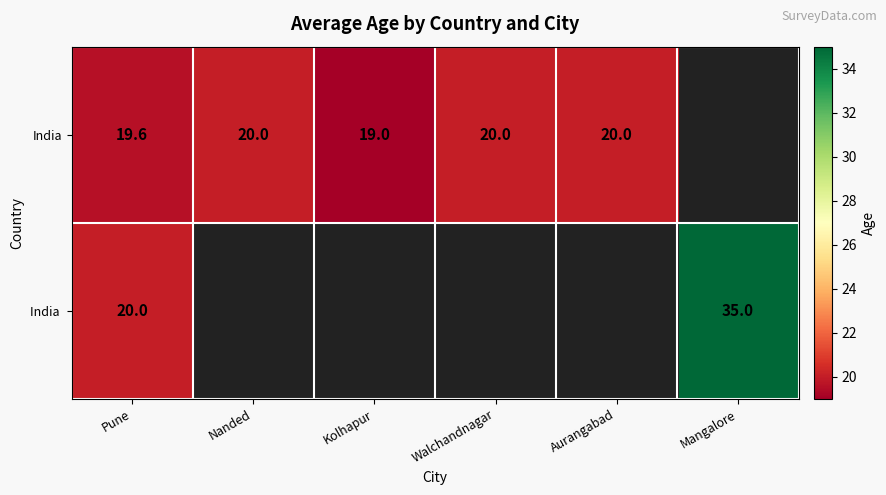

What is the spread (max minus min) of values at Pune?

0.4